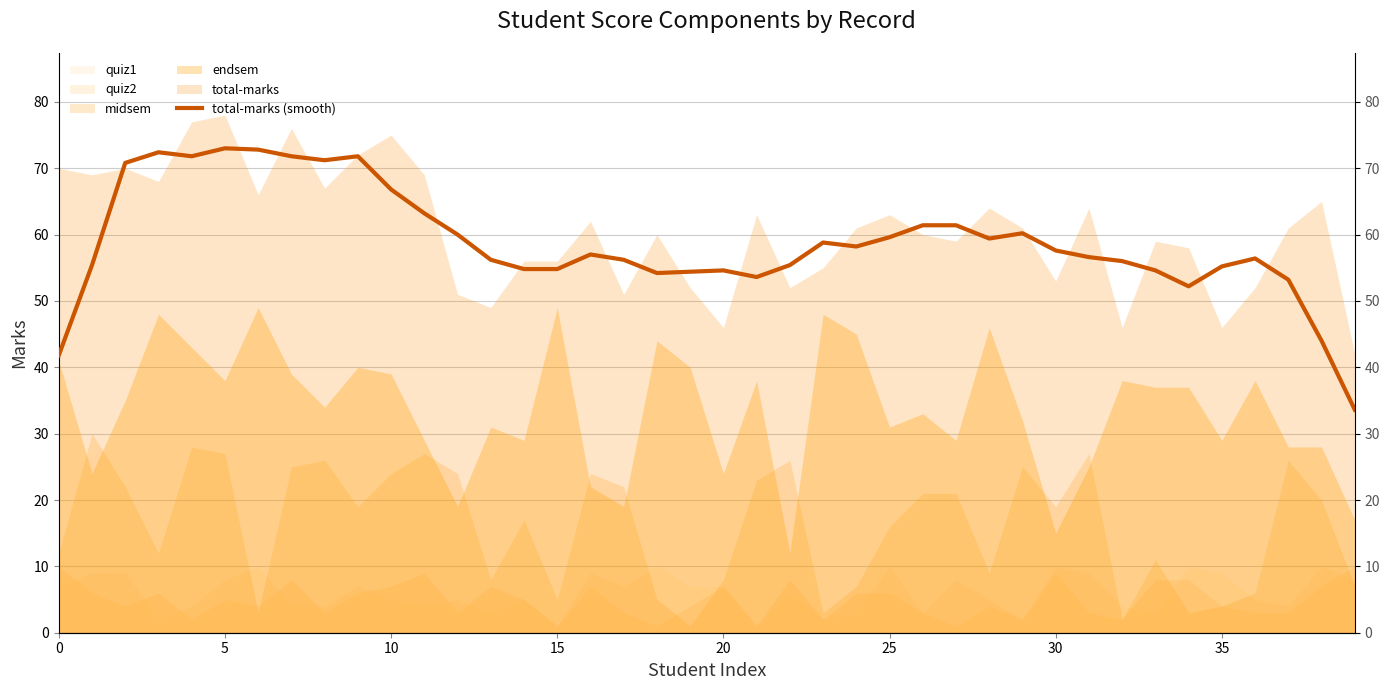

What value does the data have at 20?

54.6